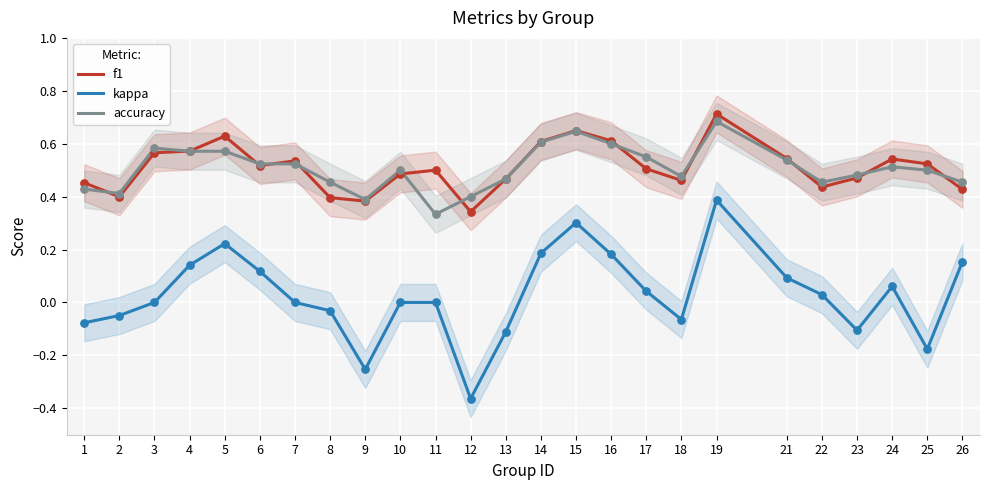

Which series has the largest total across all categories?

f1